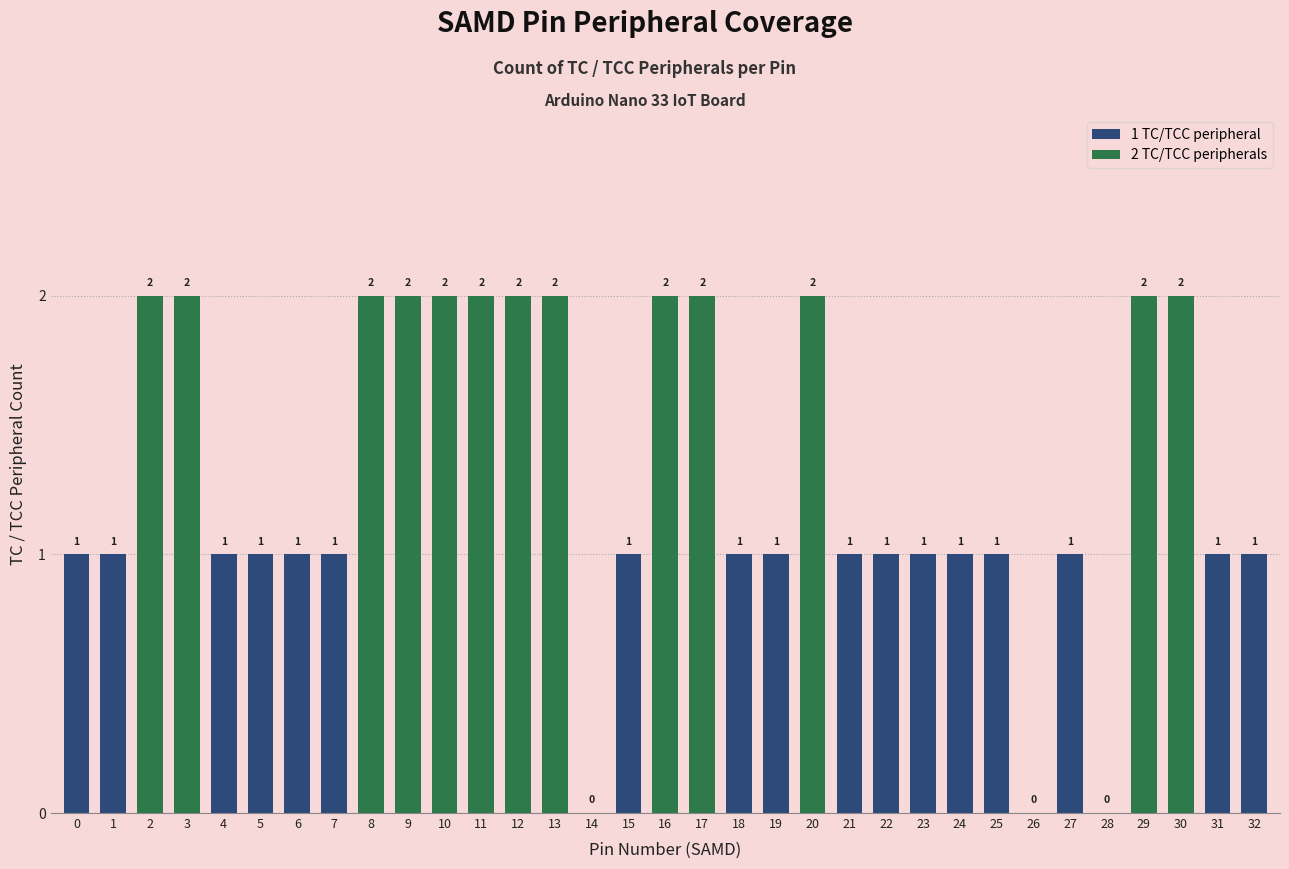

How many values are between 1 and 2?

30